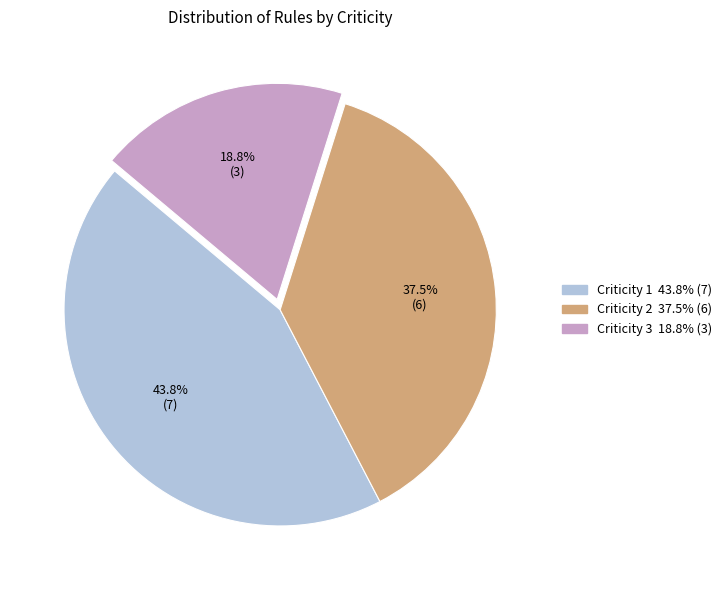

Is there any slice that represents more than half of the pie?

No